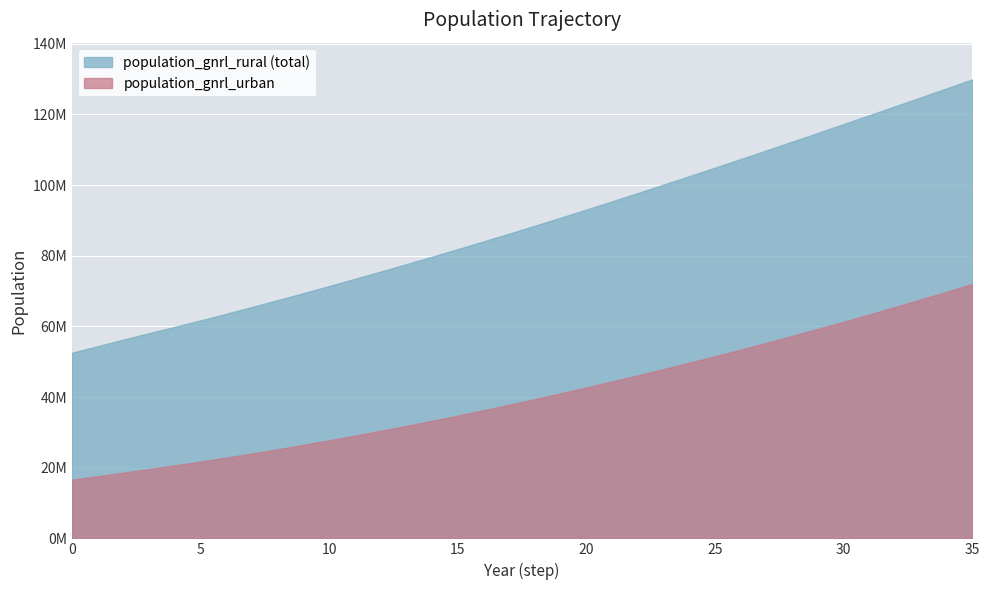

The value of population_gnrl_rural at 32 is 56817570.3. True or false?

True